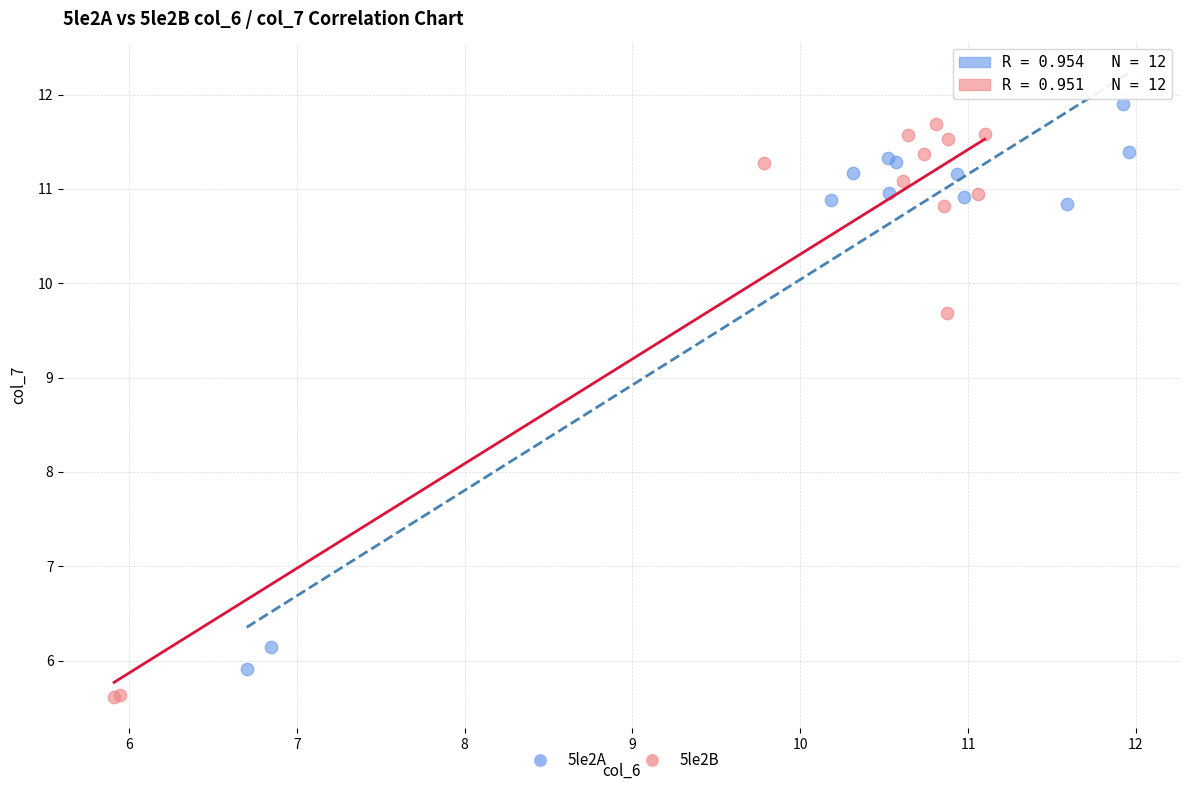

Which series has the widest spread of Y values?

5le2B